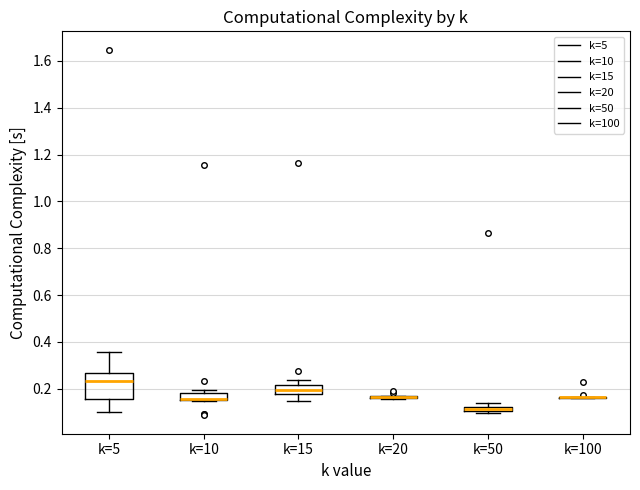

Comparing the boxes themselves (not the whiskers), which one is the tallest?

k=5